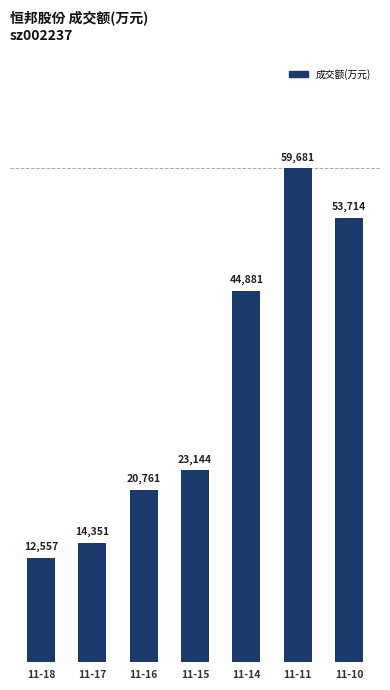

List the labels in order of value, smallest first.

11-18, 11-17, 11-16, 11-15, 11-14, 11-10, 11-11